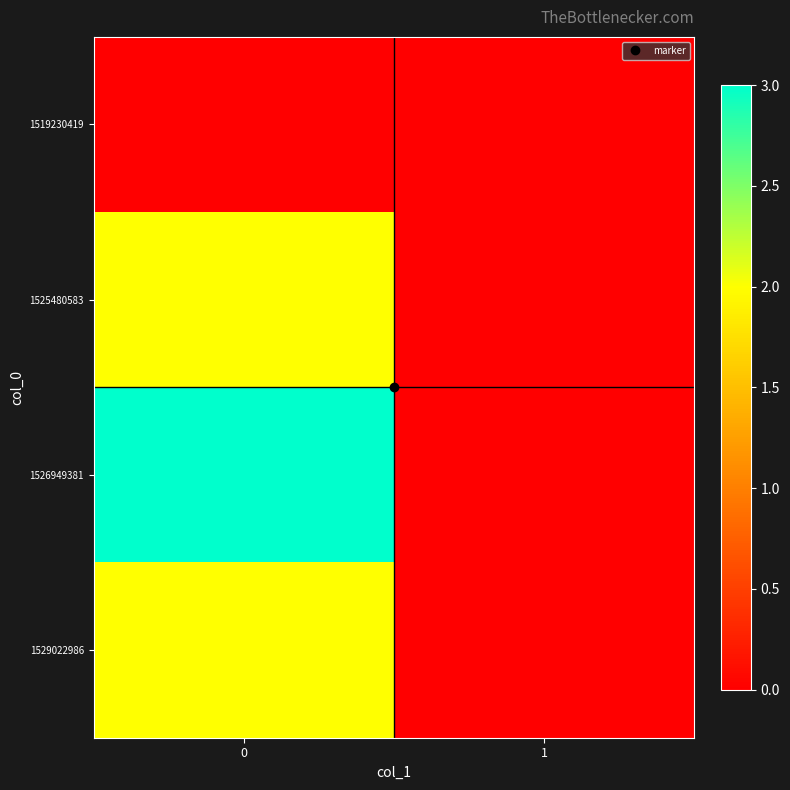

At how many categories does at least one series exceed 0?

1